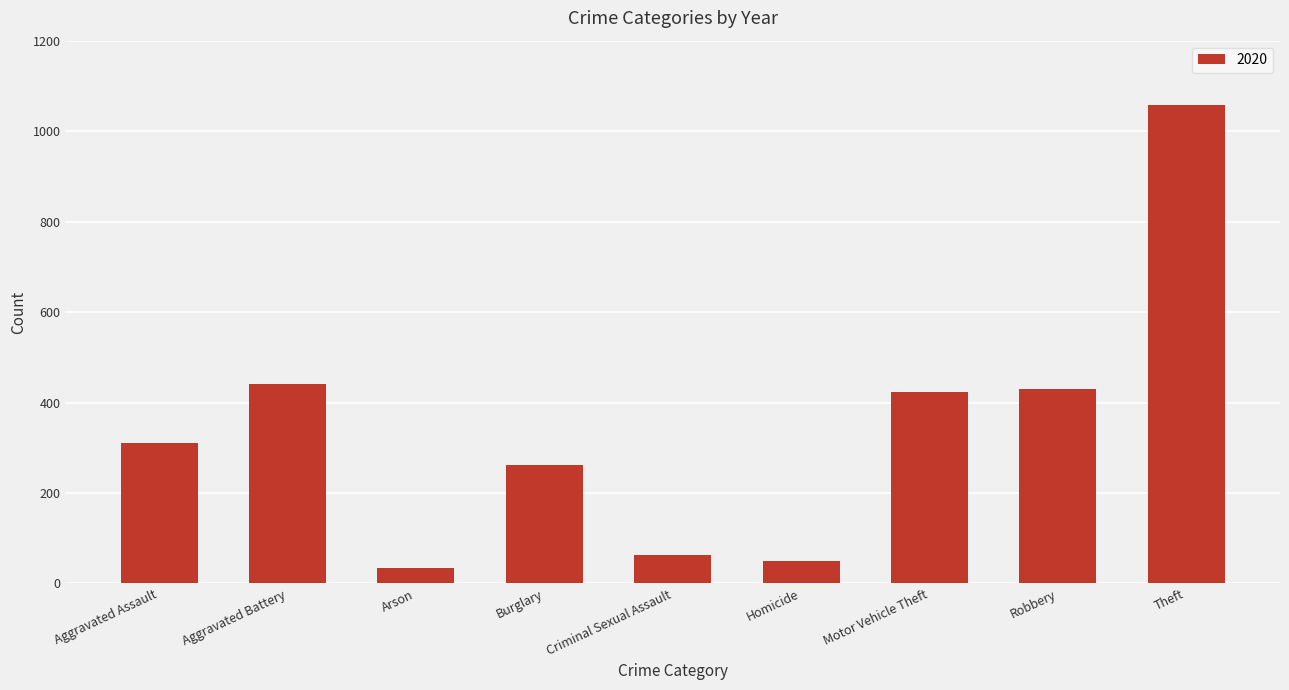

Are the bars horizontal?

No